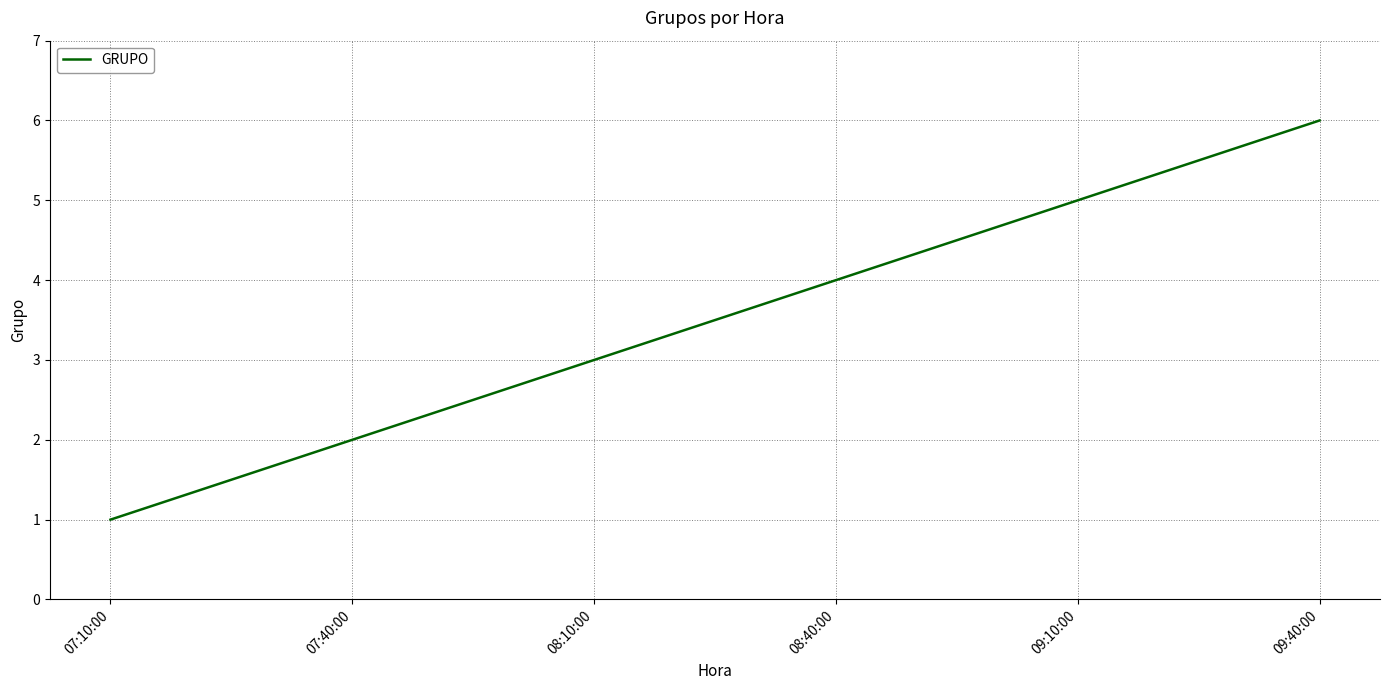

True or false: the data shows 4 at 08:40:00.

True